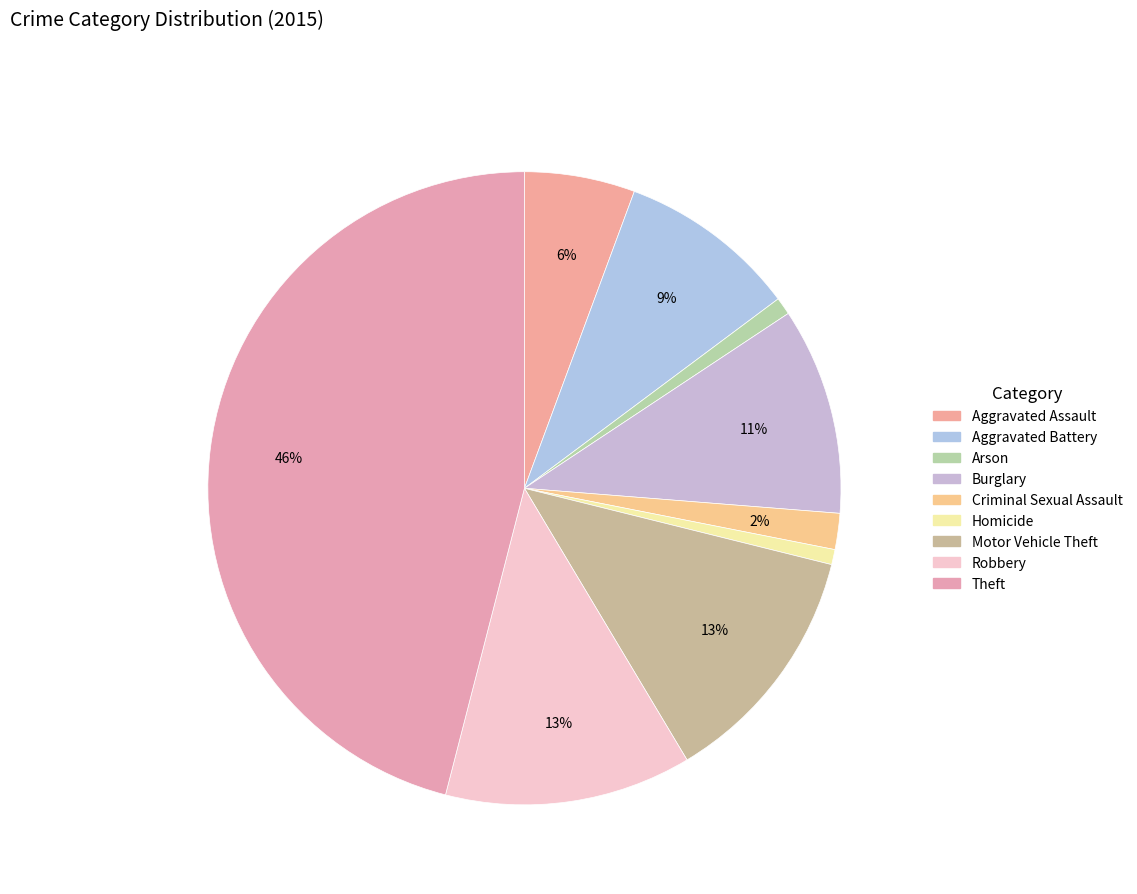

What is the smallest slice in the pie chart?

Homicide